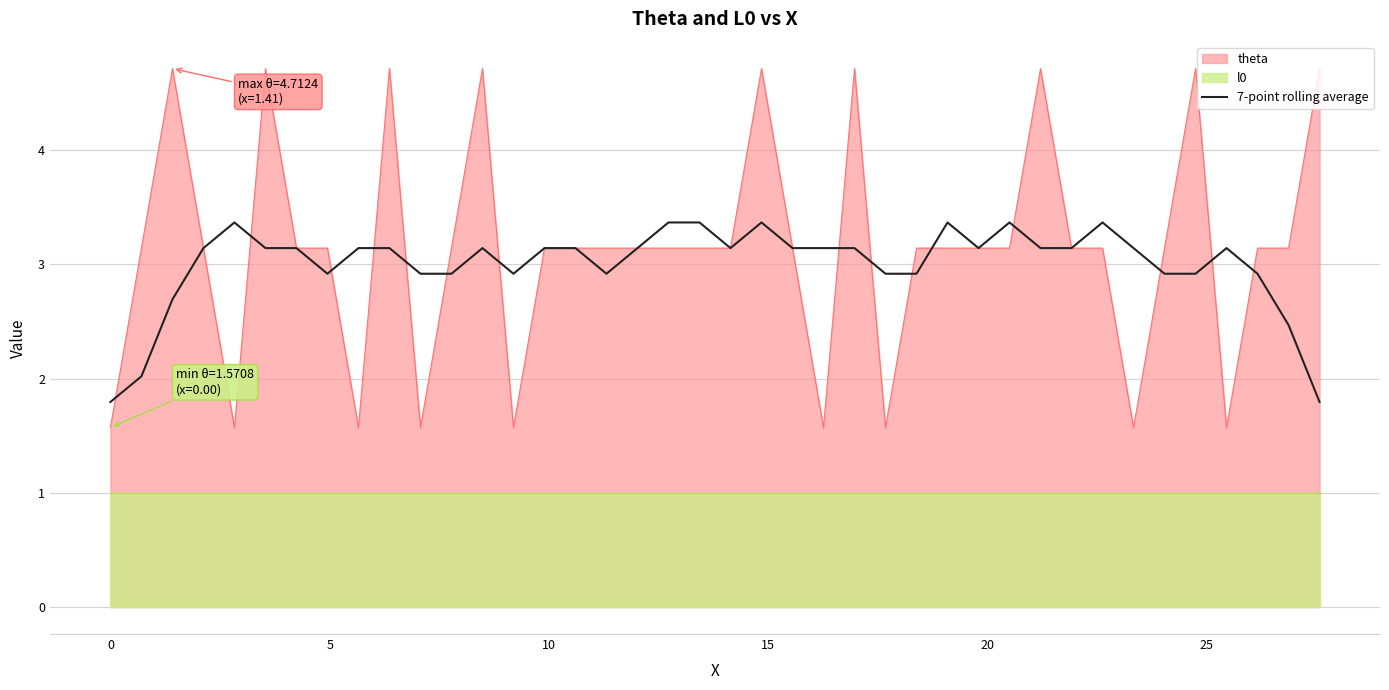

What is the lowest value of the theta series?

1.6